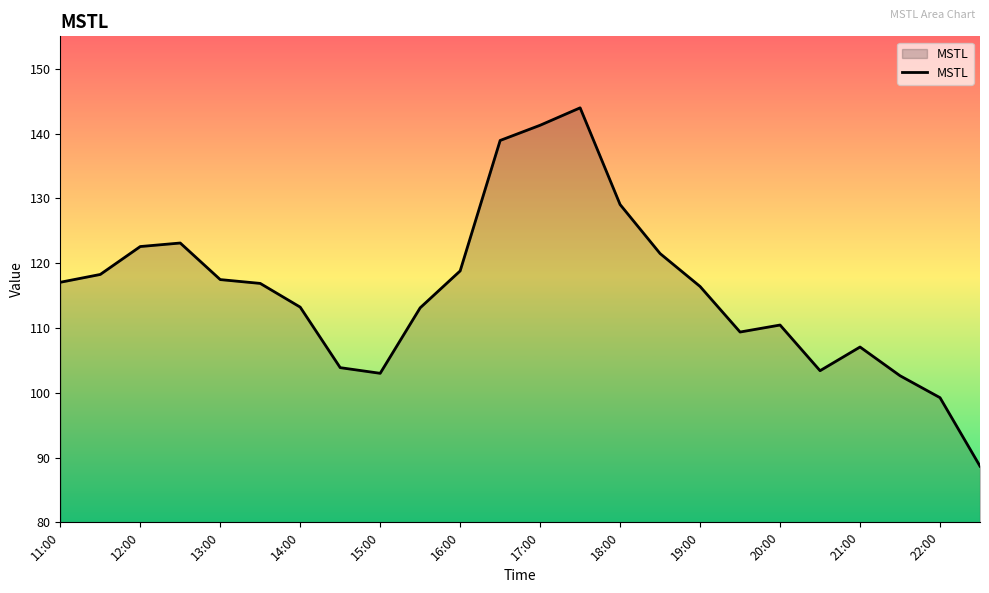

How many series are shown in this chart?

1